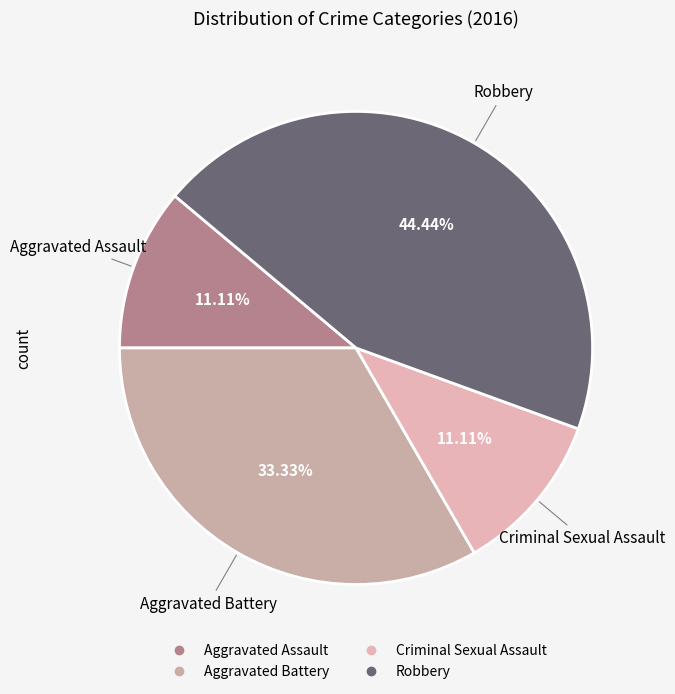

To the nearest percent, what is the combined percentage of Robbery and Criminal Sexual Assault?

56%